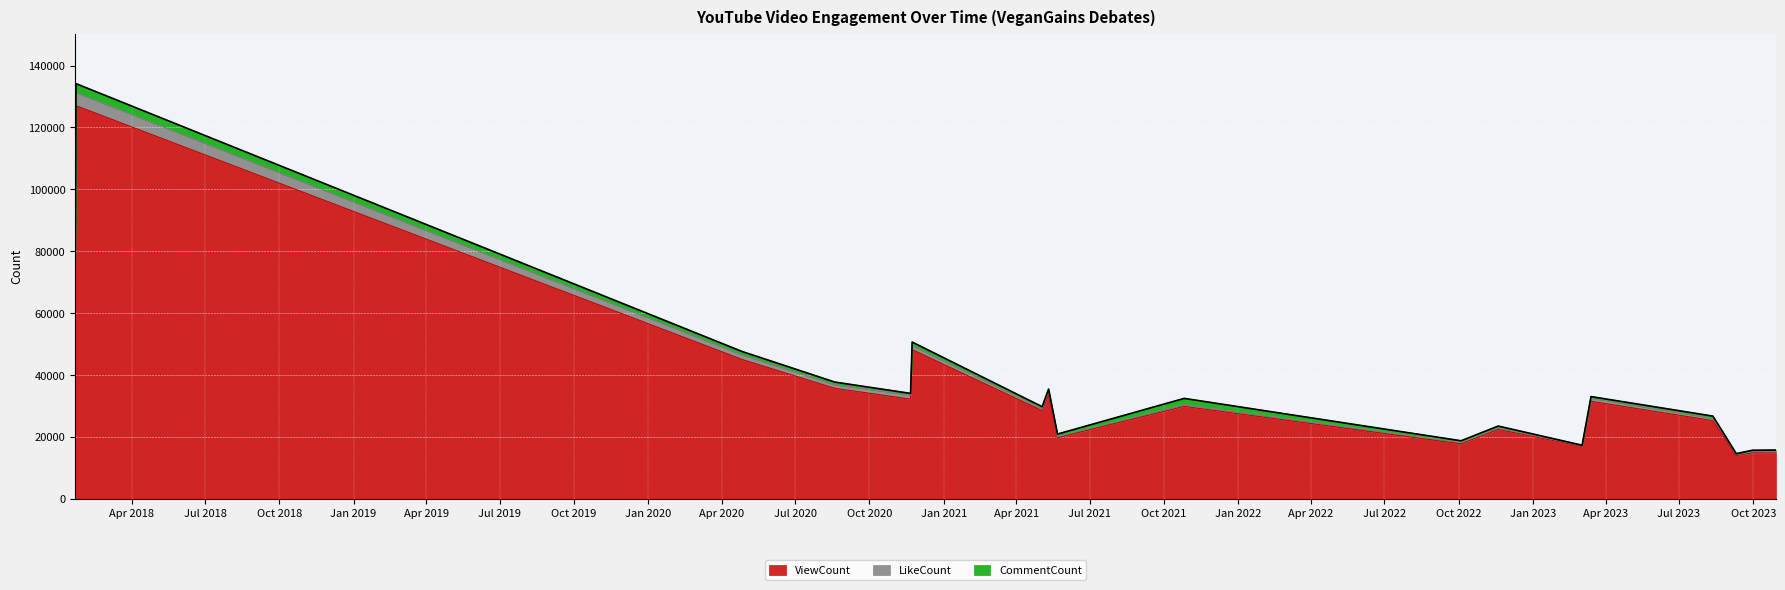

Read the LikeCount value at 2022-10-04.

470